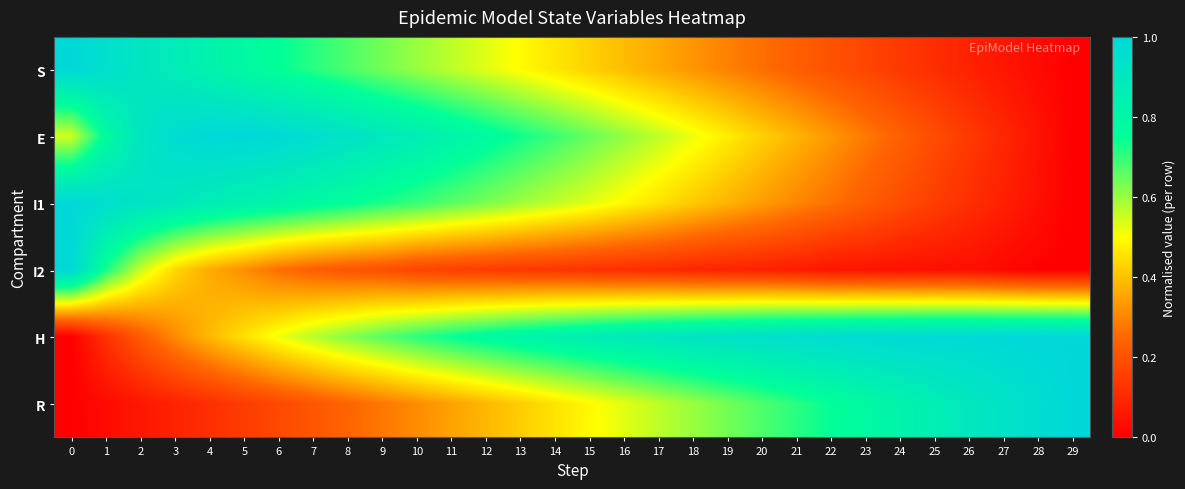

What is the total value across all series at 27?

2.2